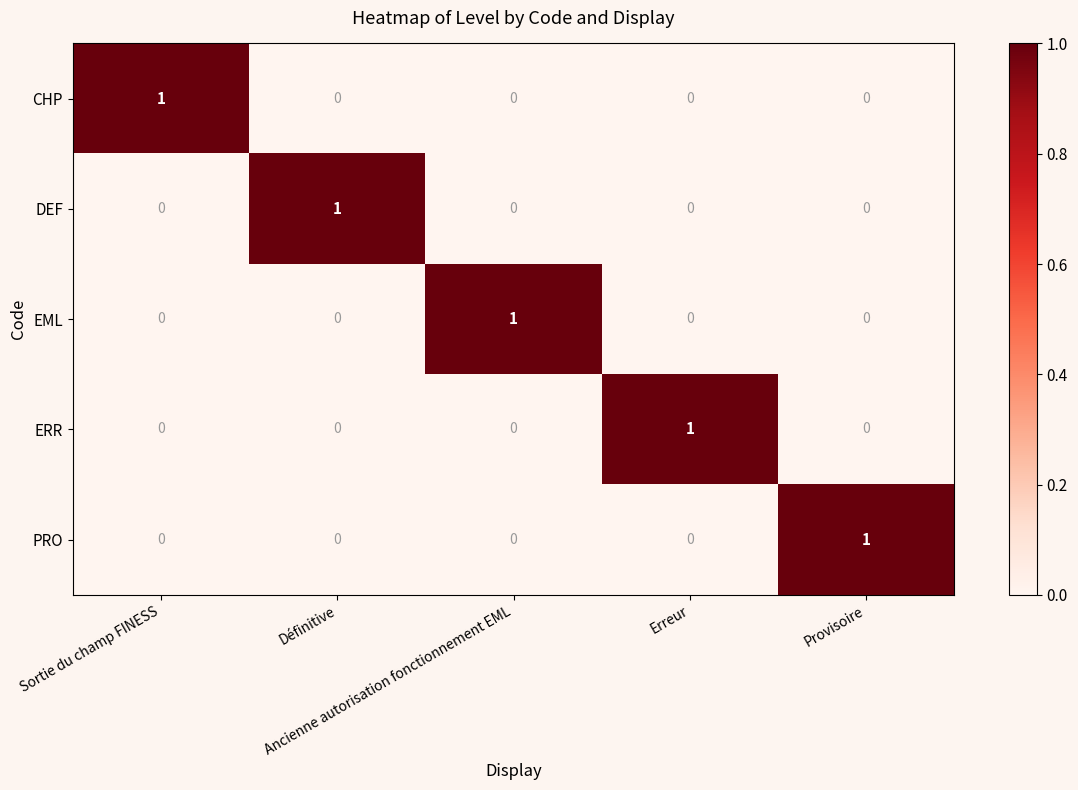

What is the greatest value displayed?

1